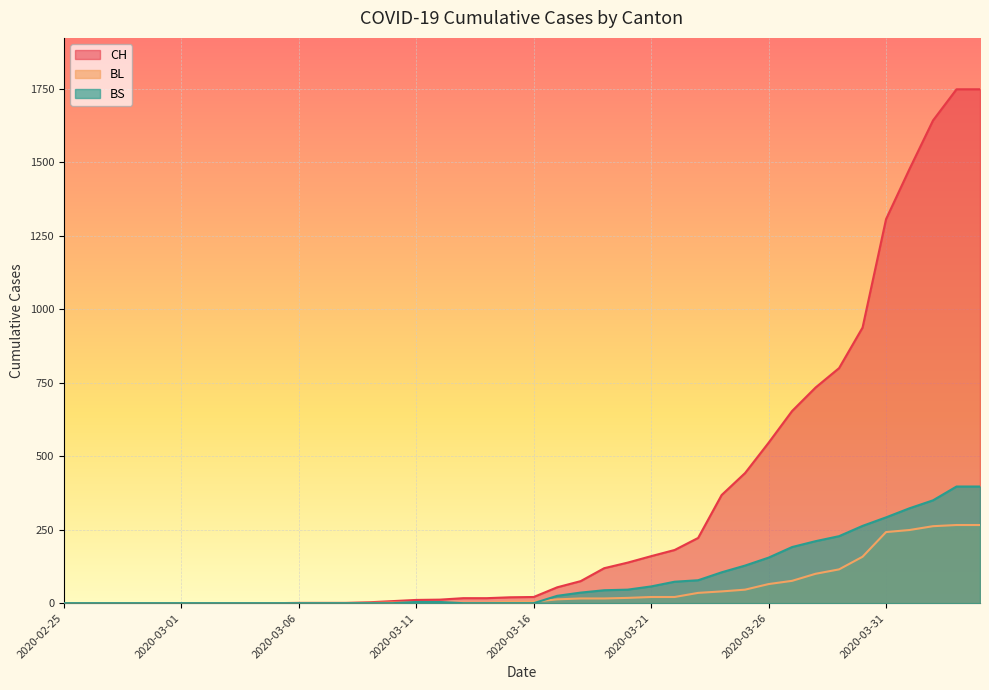

True or false: BS and CH cross at least once.

False